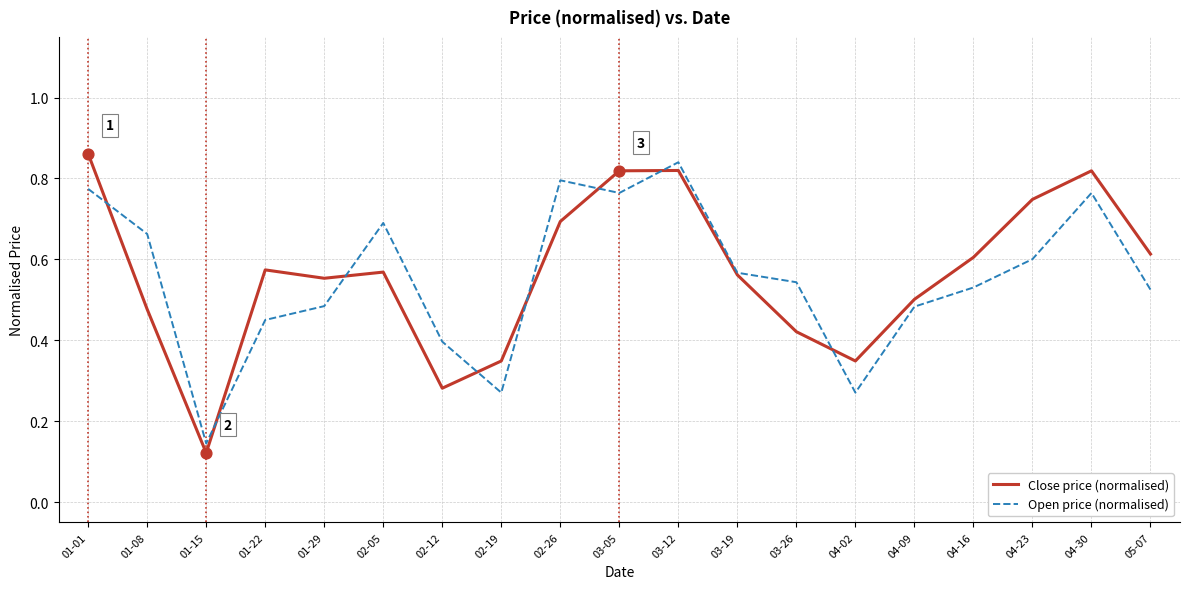

At which category is the sum across all series the highest?

03-12